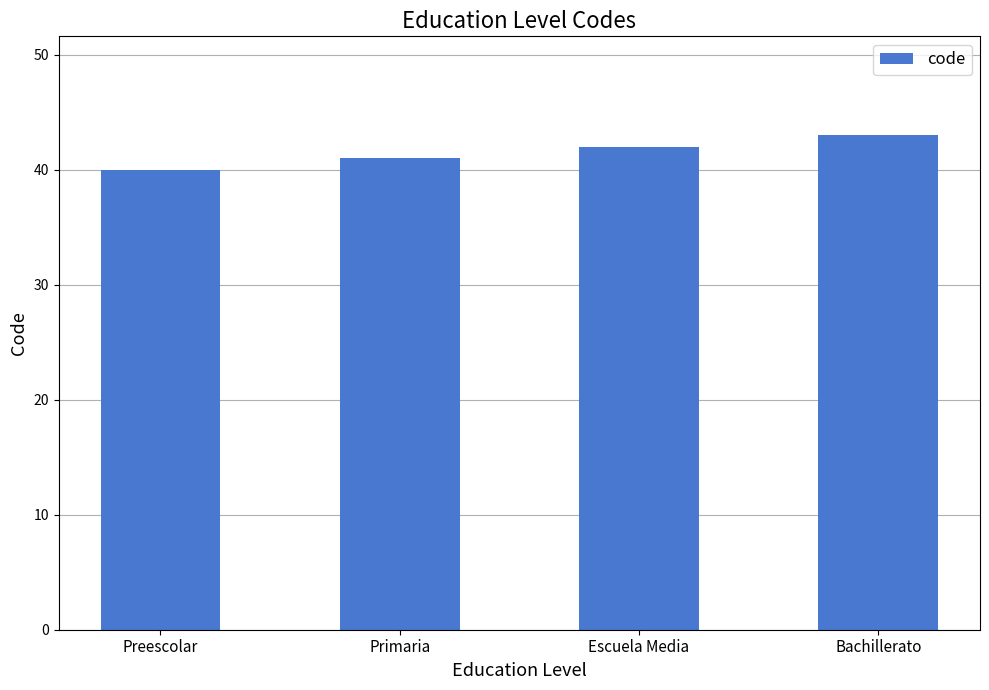

What is the ratio of the value at Escuela Media to the value at Bachillerato?

1.0